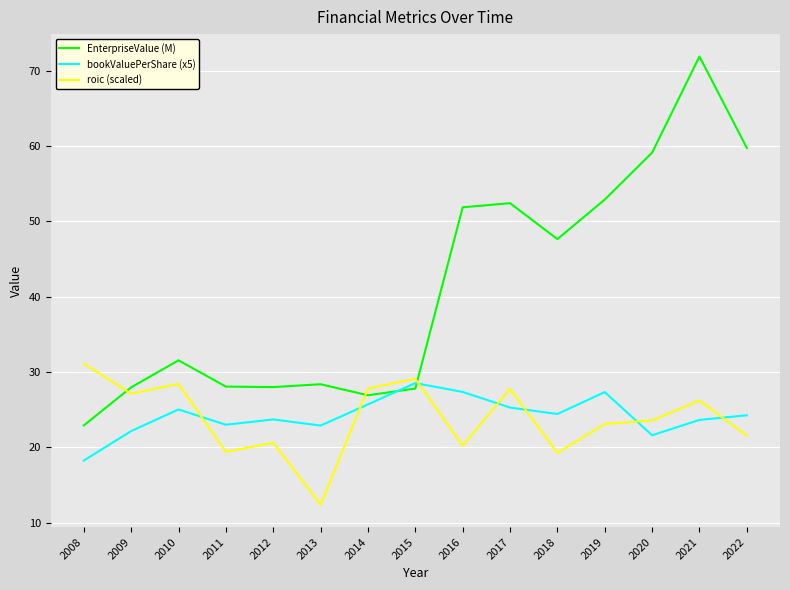

What is the difference between the EnterpriseValue (M) values at 2014 and 2009?

1.1